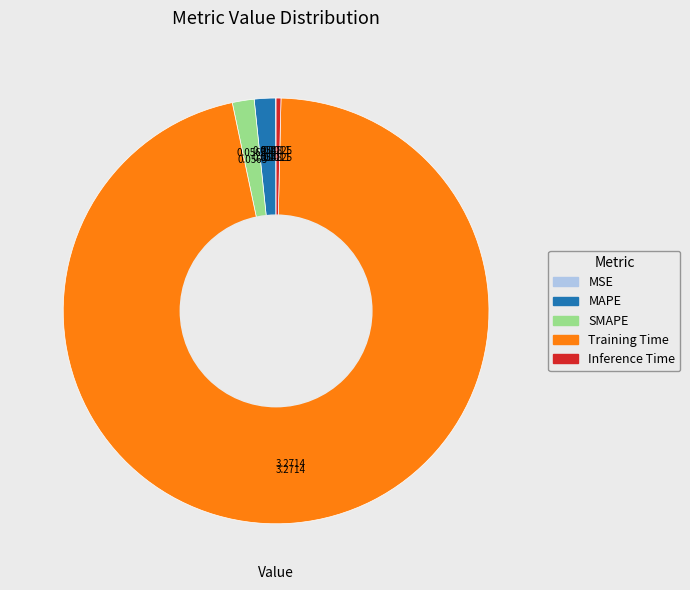

Does Training Time represent more than half of the total?

Yes